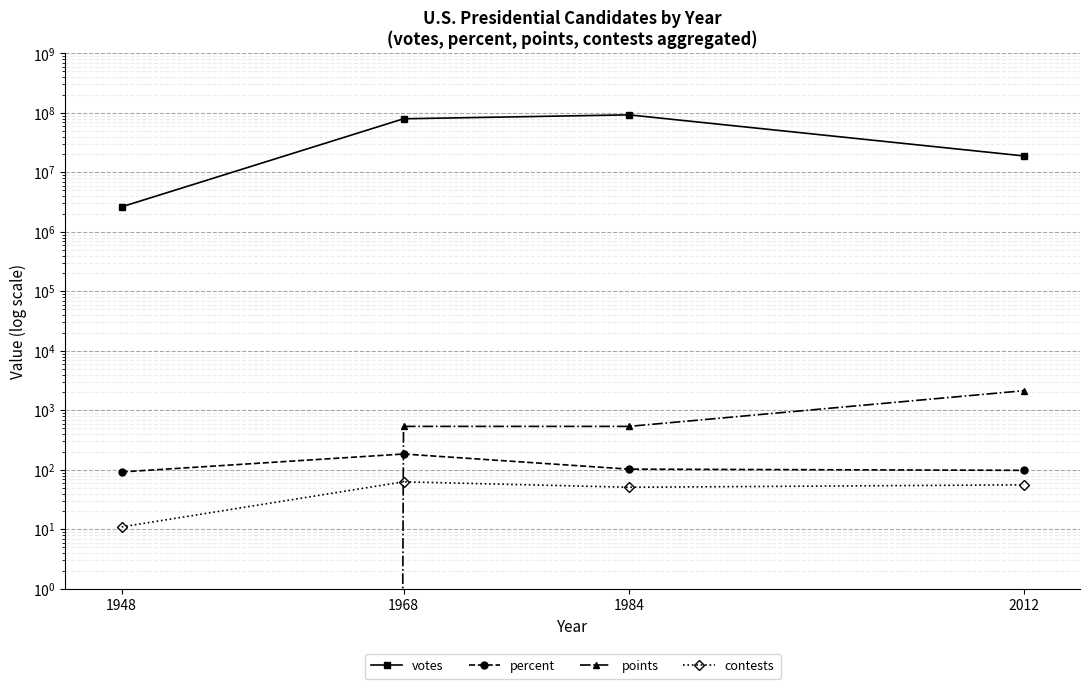

What is the total value across all series at 2012?

18921464.2